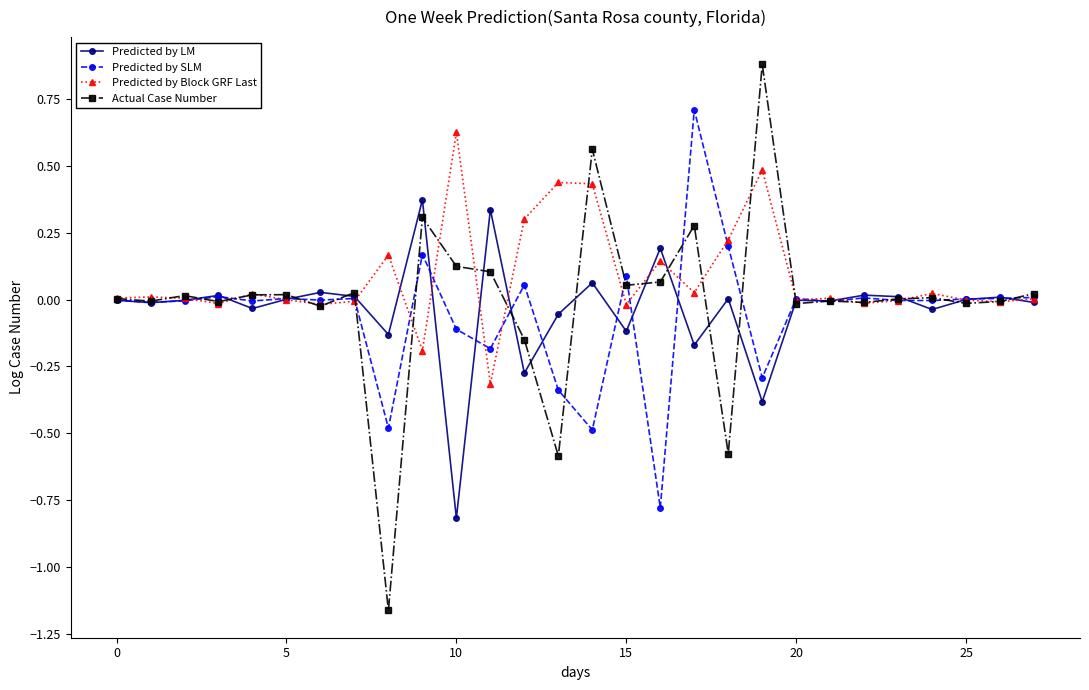

Which series has the largest total across all categories?

Predicted by Block GRF Last